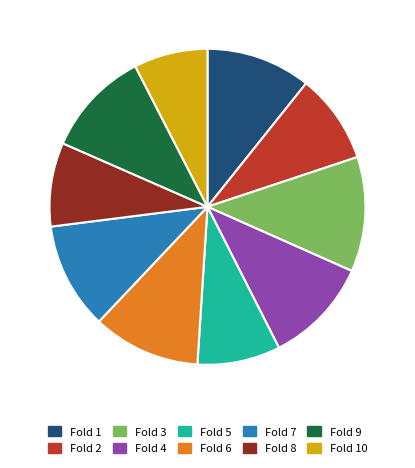

Between Fold 10 and Fold 2, which is larger?

Fold 2